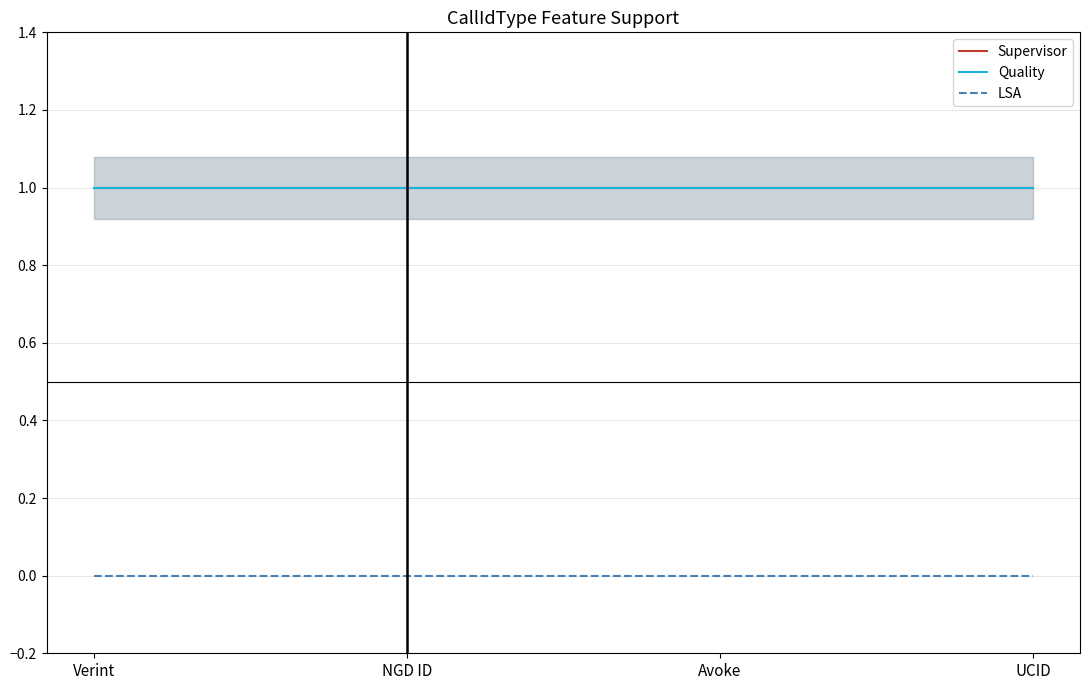

What is the label of the 1st point from the right?

UCID